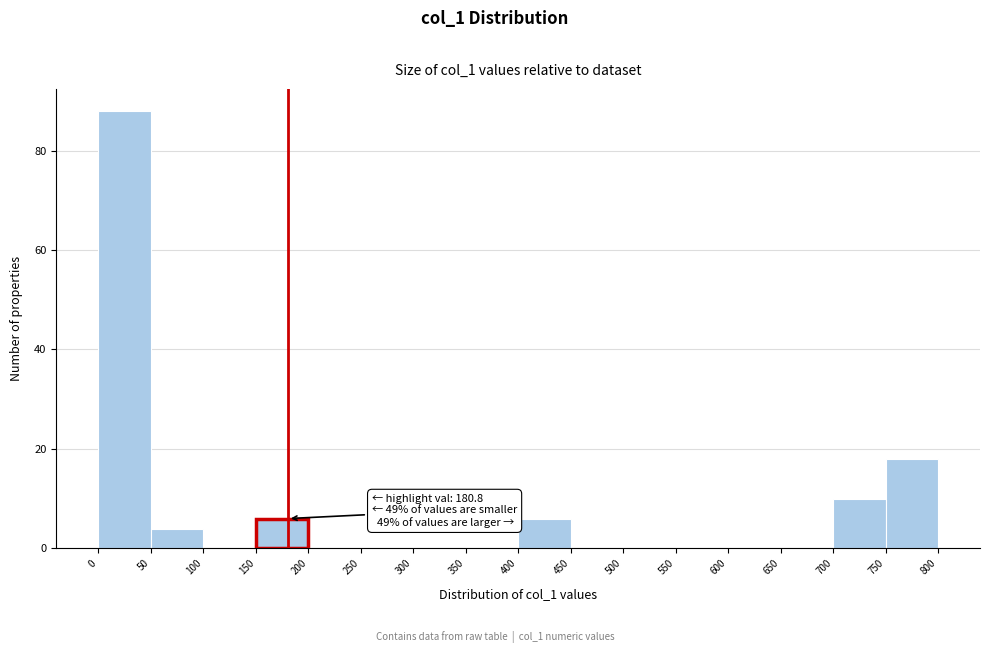

Which range on the x-axis has the tallest bar?

0 to 50